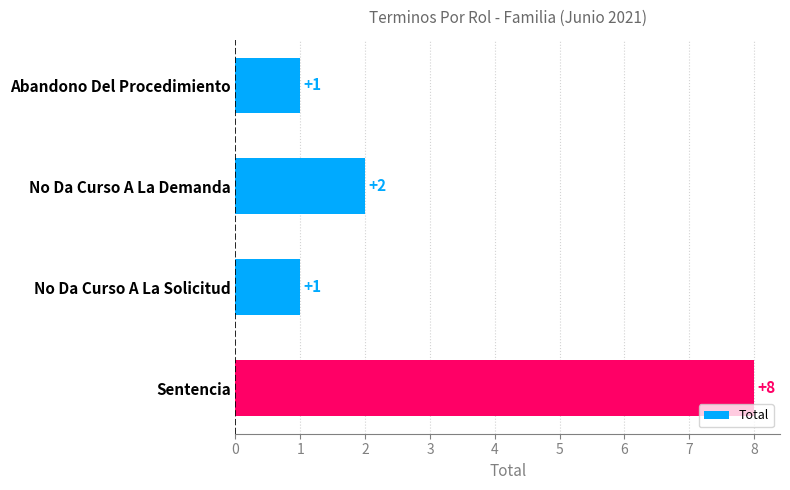

Which has a higher value, Sentencia or No Da Curso A La Demanda?

Sentencia